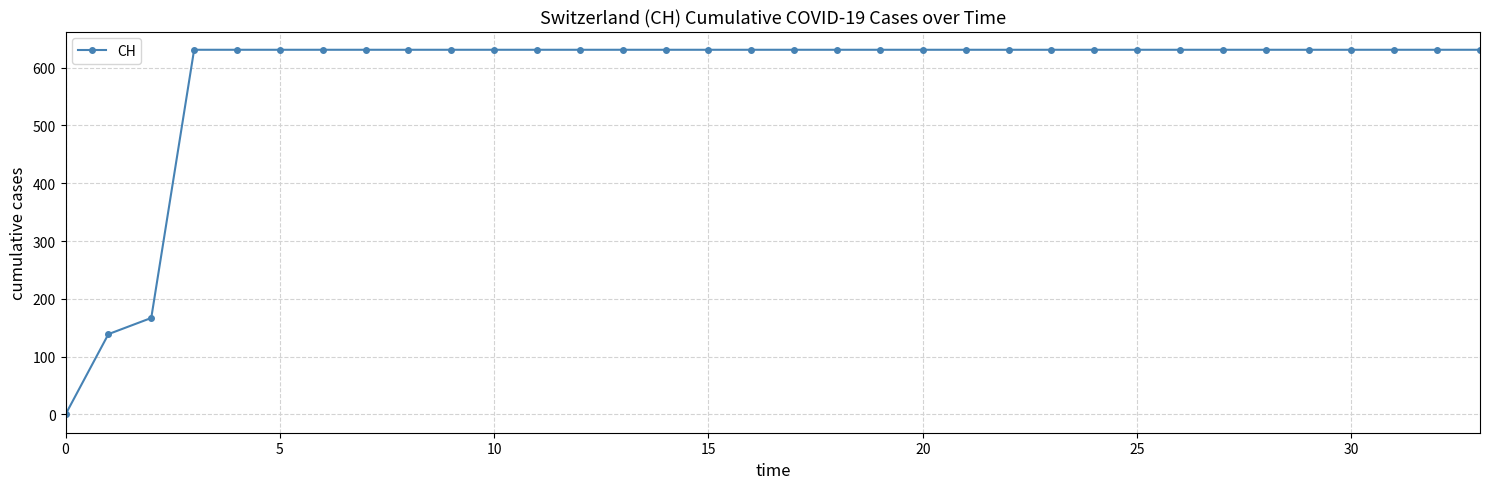

What is the value of the 7th point from the left?

631